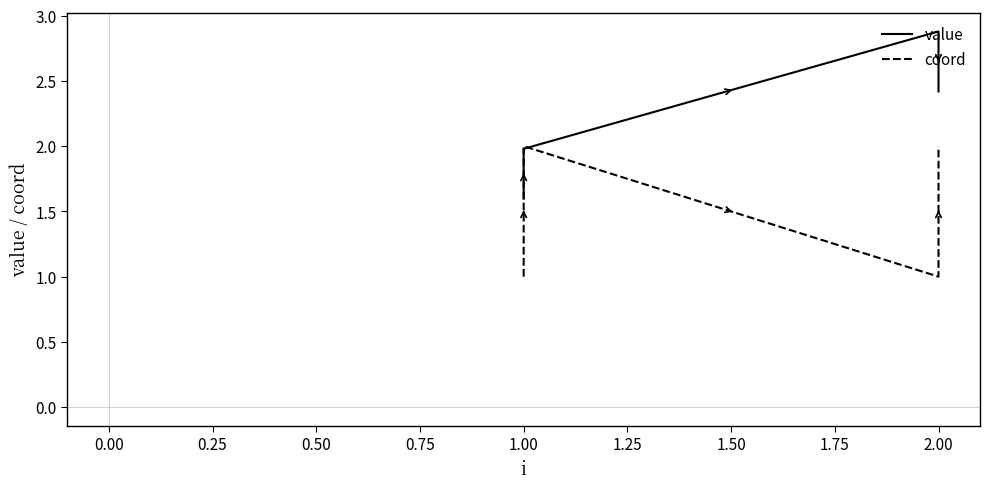

Is this an area chart (filled region under the line)?

No